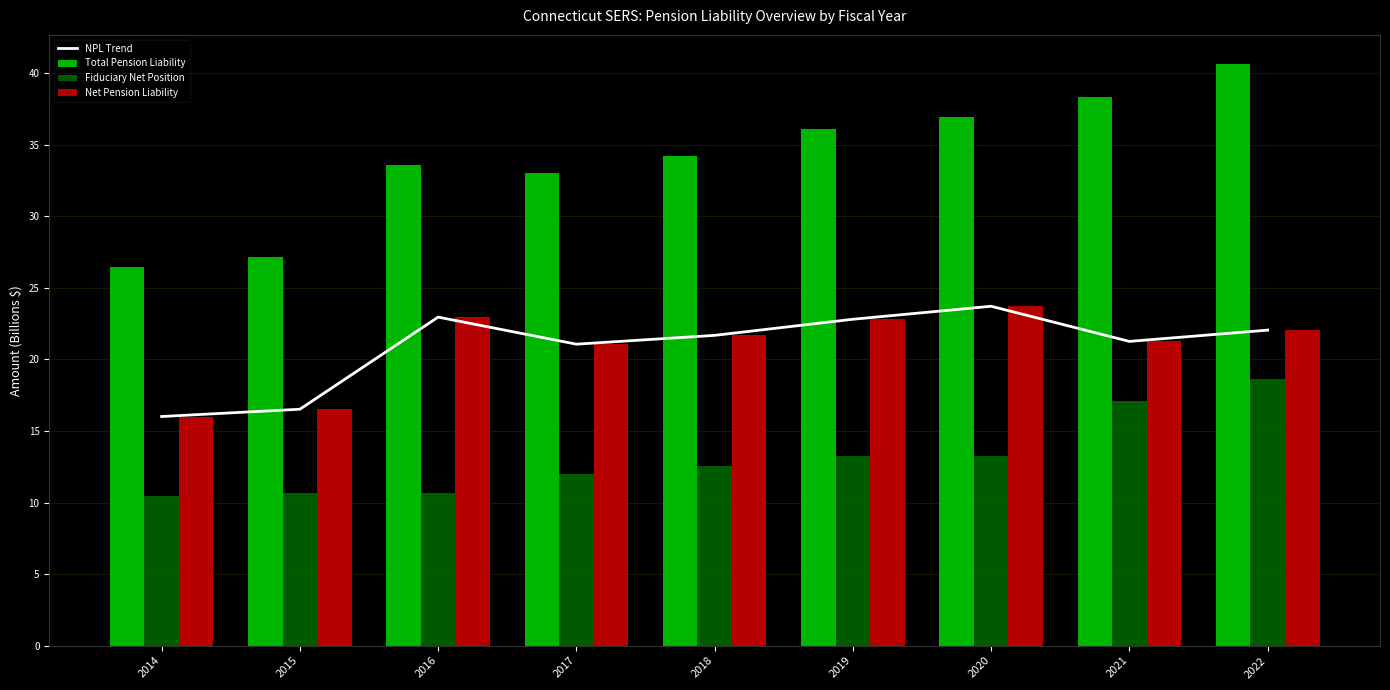

Which series has the widest spread of values?

Total Pension Liability